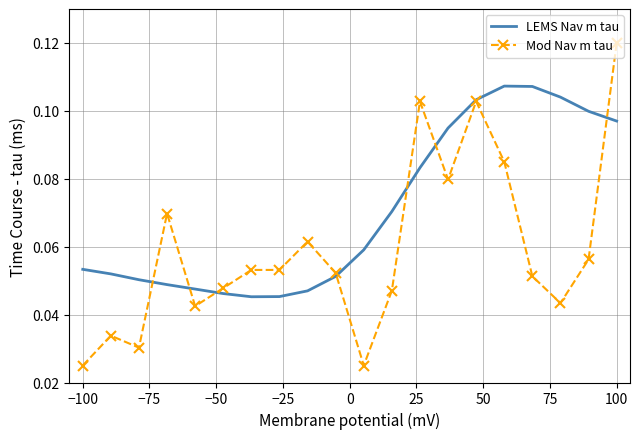

Rank the series by their maximum value, from lowest to highest.

LEMS Nav m tau, Mod Nav m tau